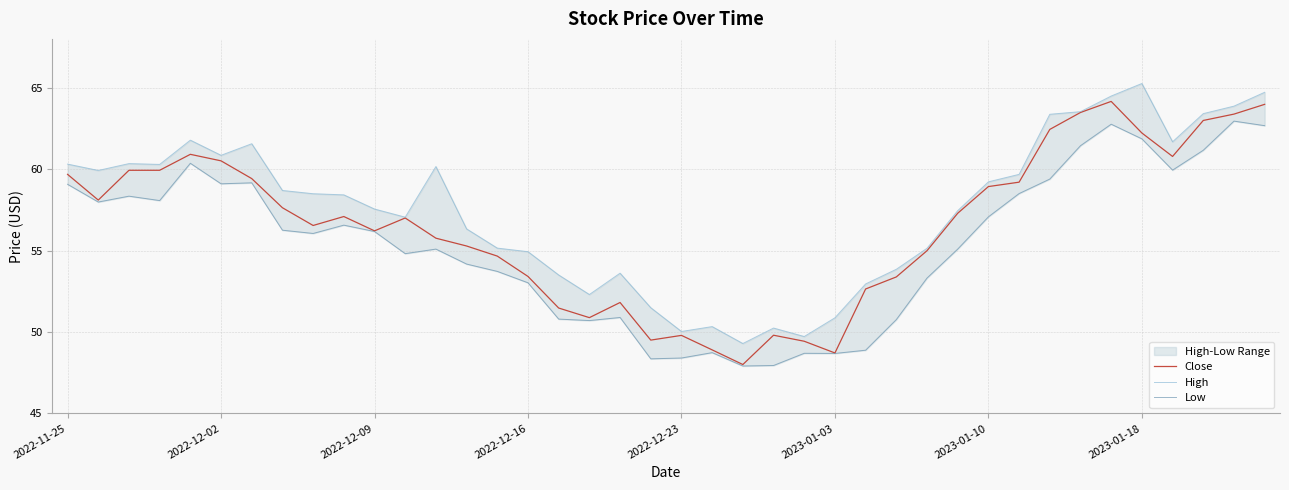

How many lines are shown in the chart?

3